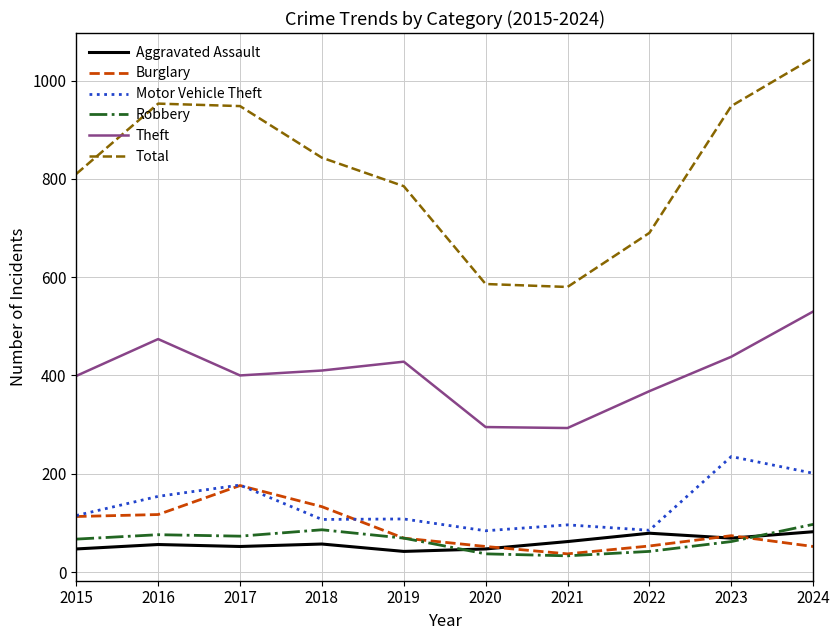

Does the chart have visible grid lines?

Yes